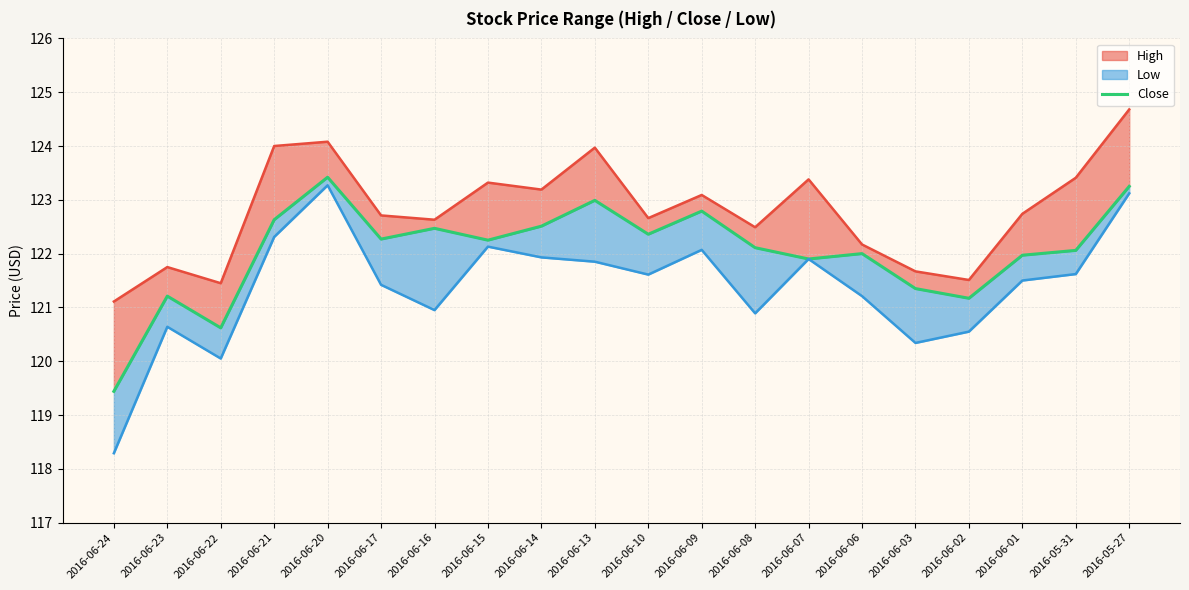

What is the change in value from 2016-06-22 to 2016-06-06?

+1.4